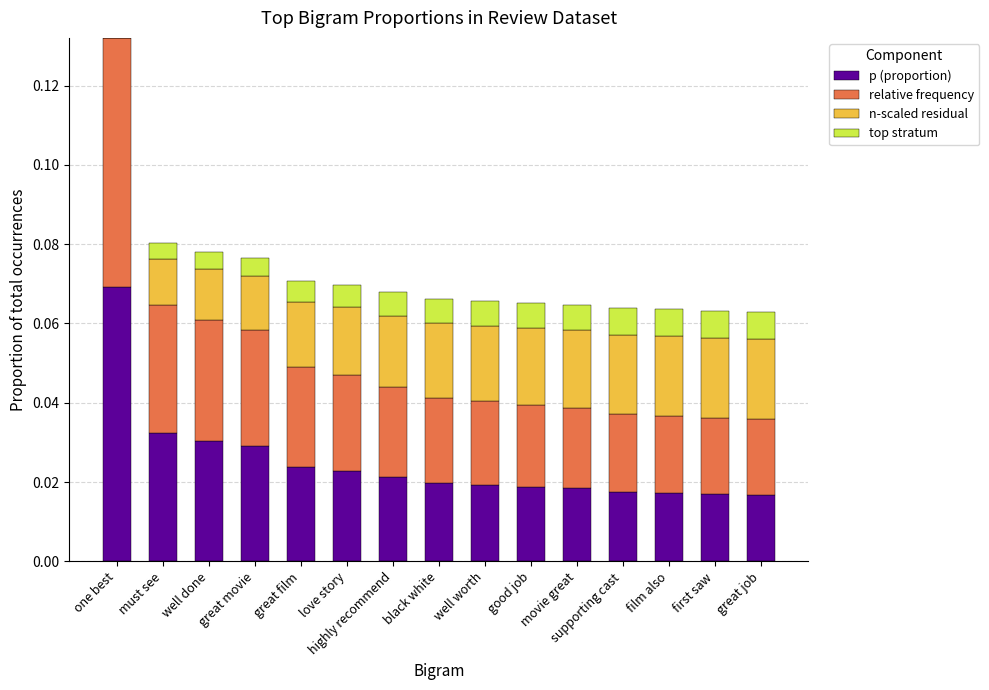

Are the bars grouped side by side (vs. stacked)?

No